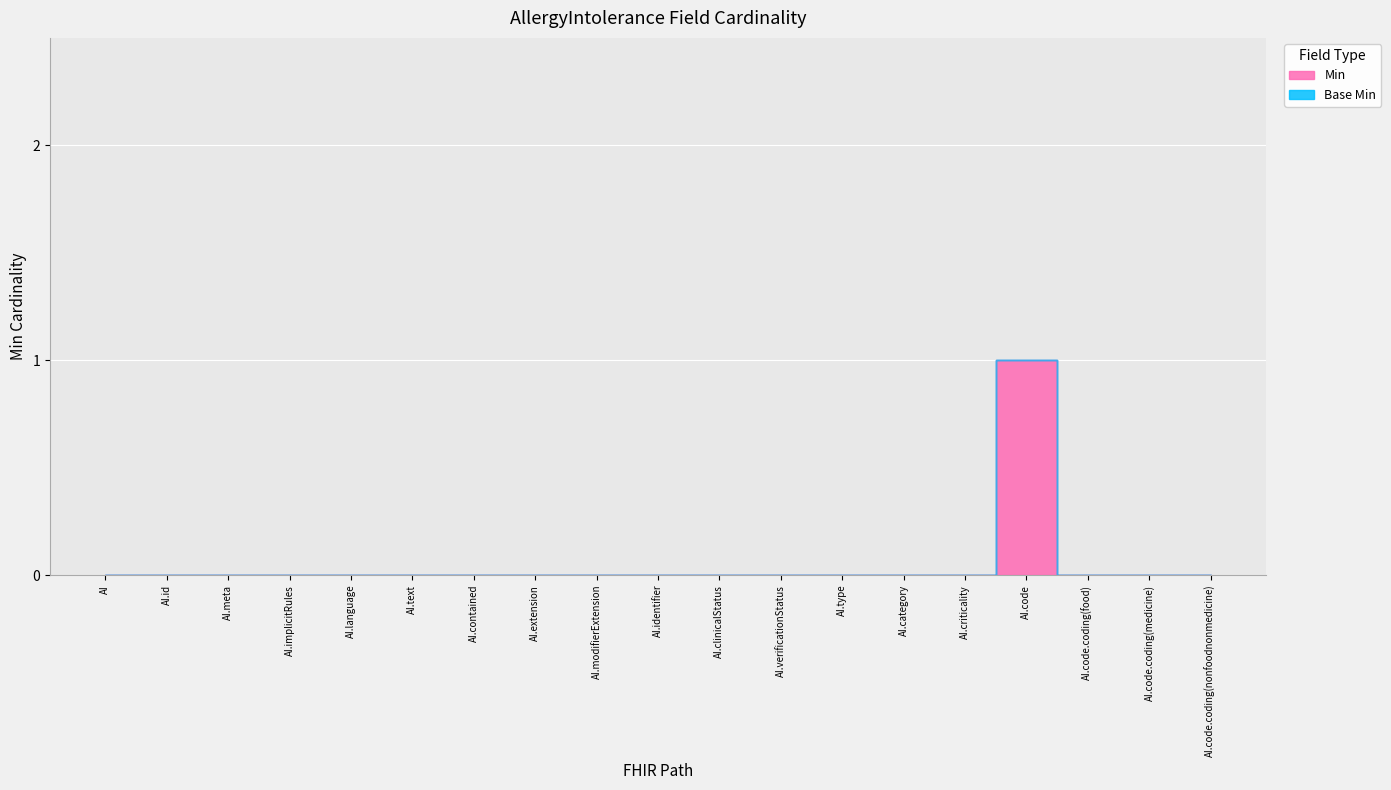

Reading right to left, extract all data points from this chart.

0	0	0	1	0	0	0	0	0	0	0	0	0	0	0	0	0	0	0